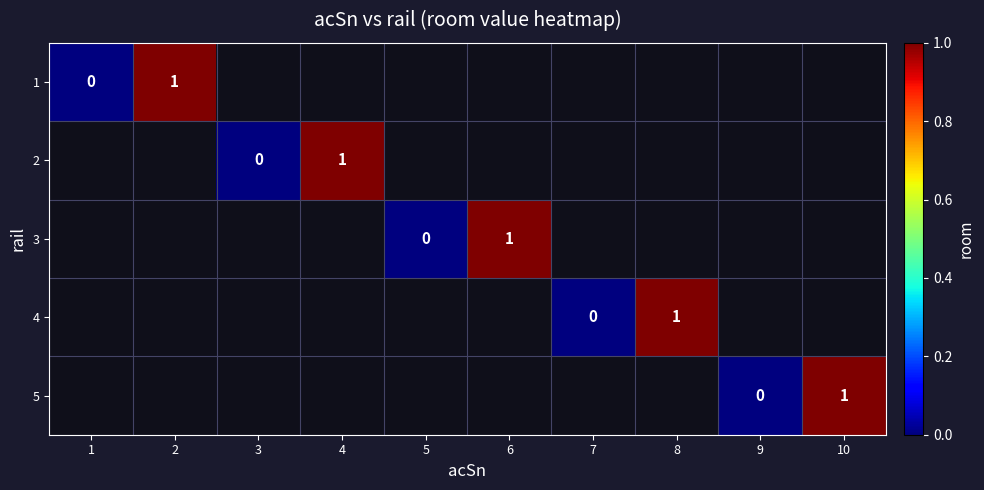

Is it true that 5 equals 1 at 10?

True